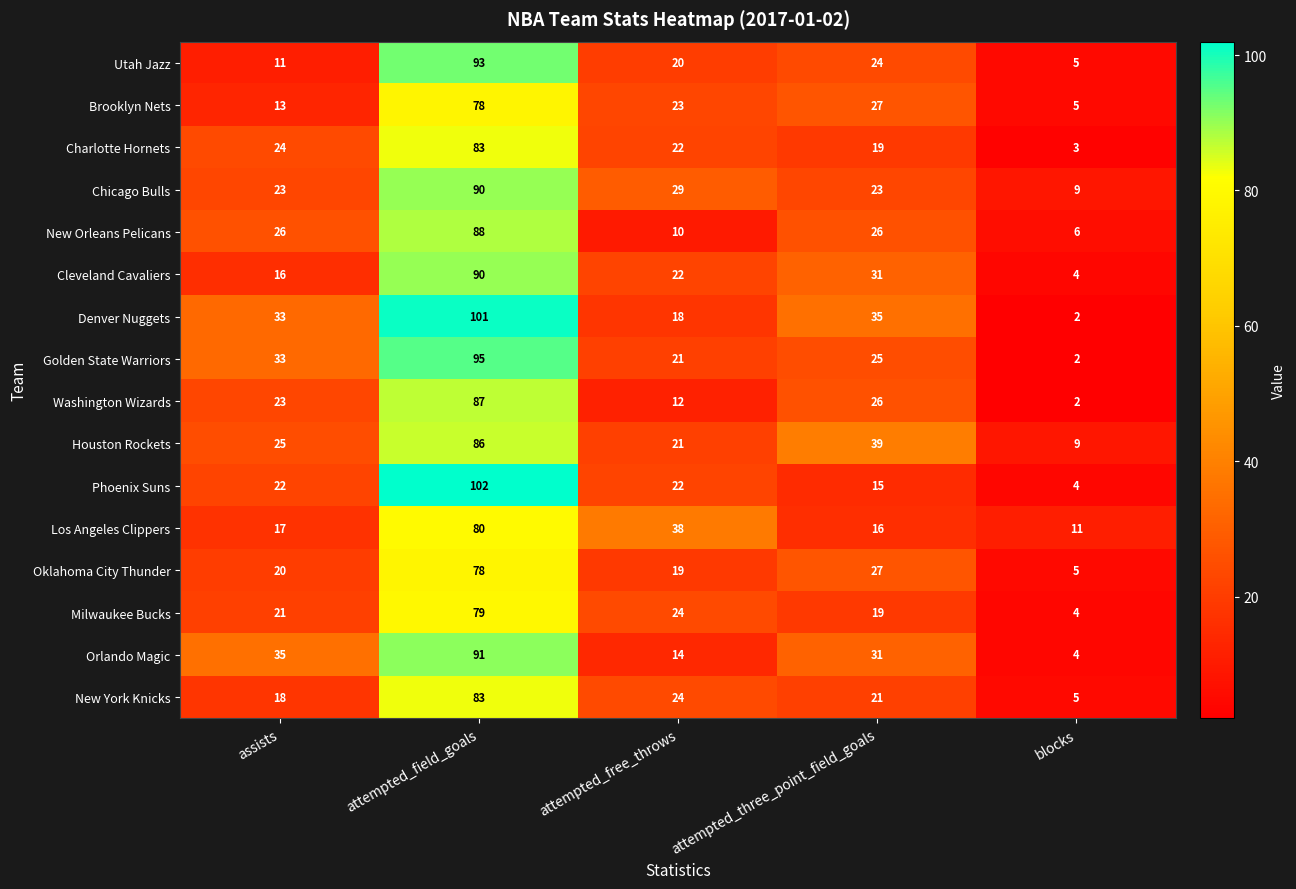

What is the minimum value for Brooklyn Nets?

5